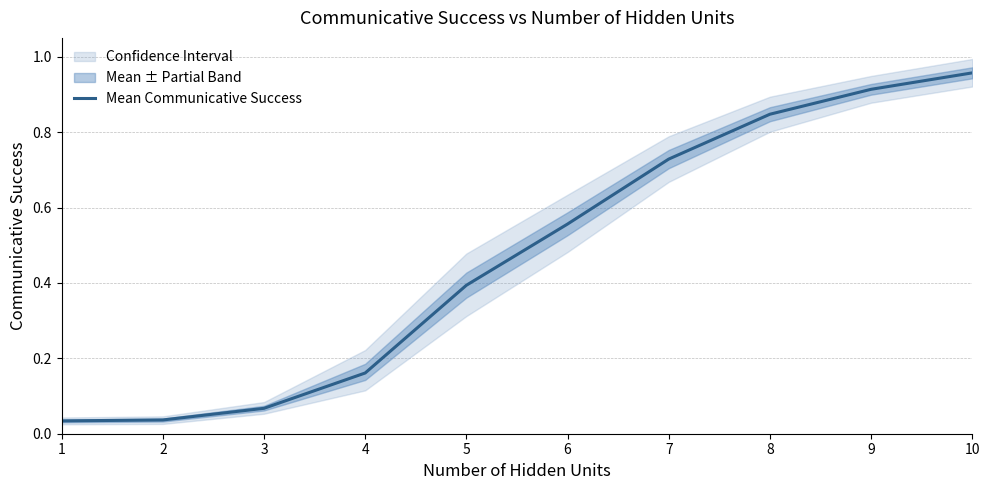

Is it true that Mean Communicative Success equals 0.0 at 4?

False